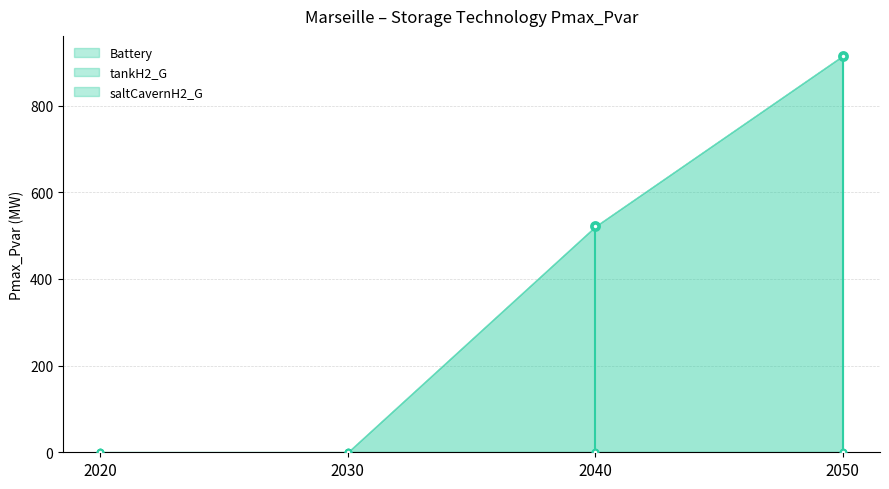

Is the value of Battery at 2020 greater than the value of tankH2_G at 2040?

No